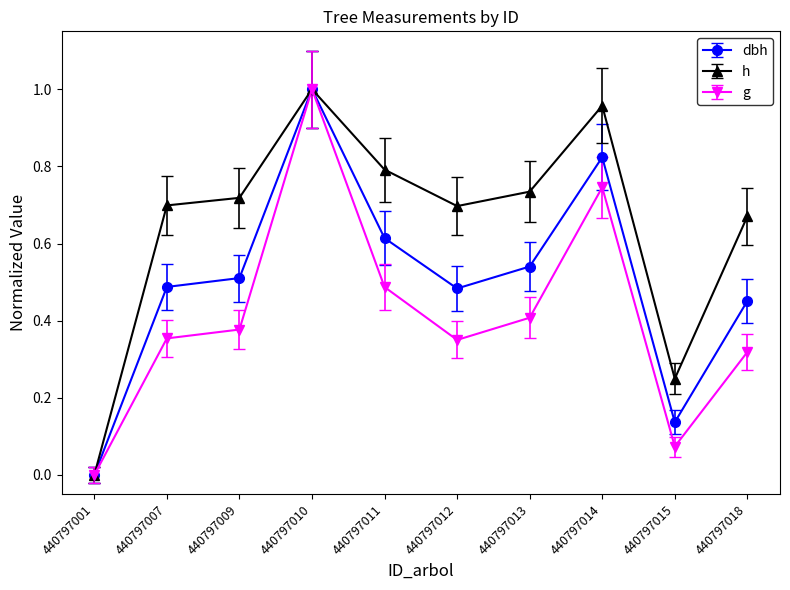

List the series in order of their overall mean, lowest first.

g, dbh, h